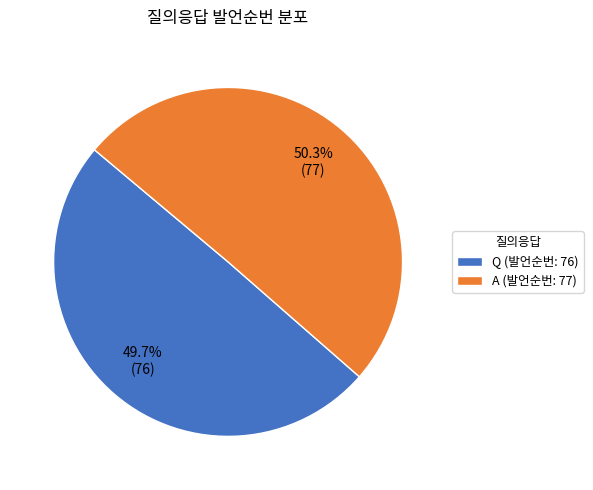

Which category has the smallest portion of the pie?

Q